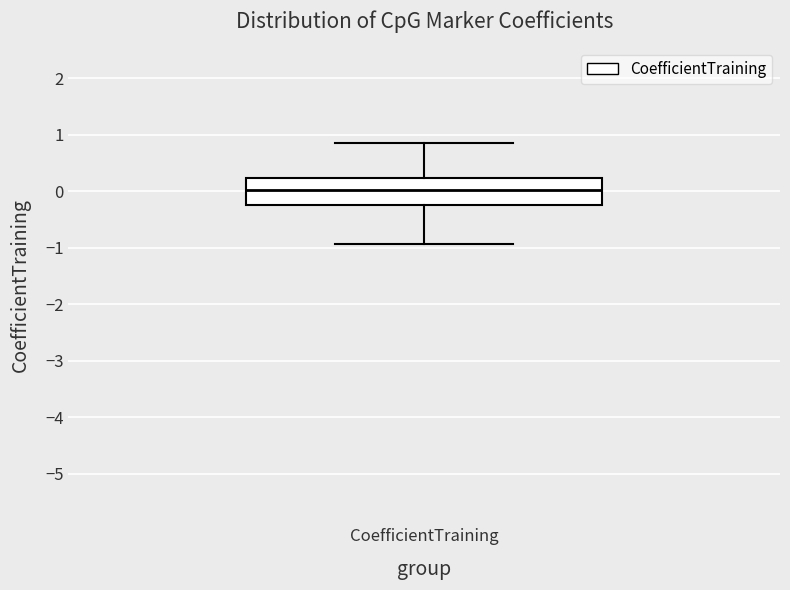

Transcribe this box plot: give where the median line is, the range the box spans, and where the two whiskers end, as read against the y-axis. The values are not printed on the chart, so give them approximately, as read against the axis.

median 0.0, box -0.2 to 0.2, whiskers -0.9 to 0.9